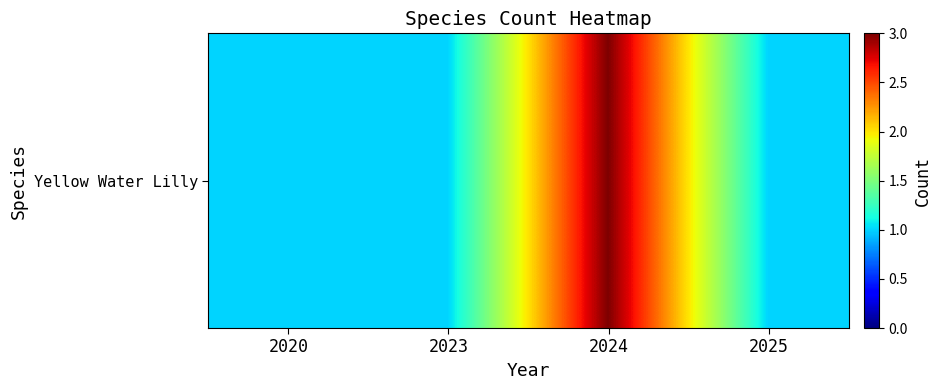

Reading right to left, extract all data points from this chart.

1	3	1	1